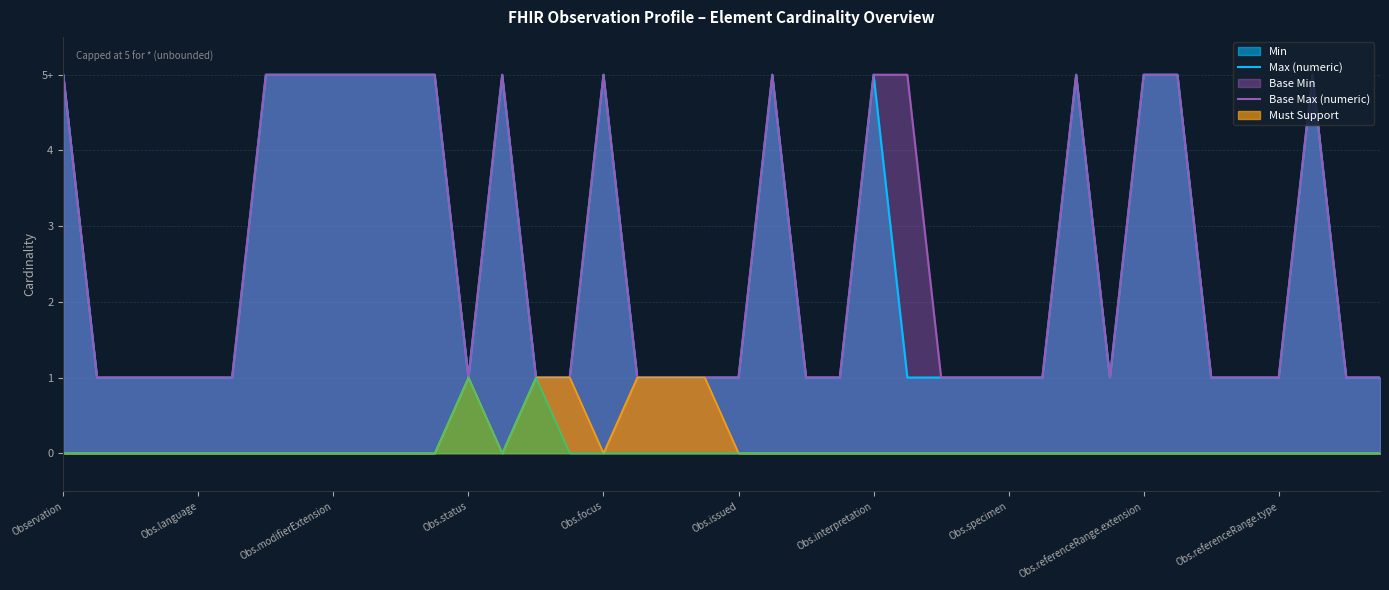

How many lines are shown in the chart?

2